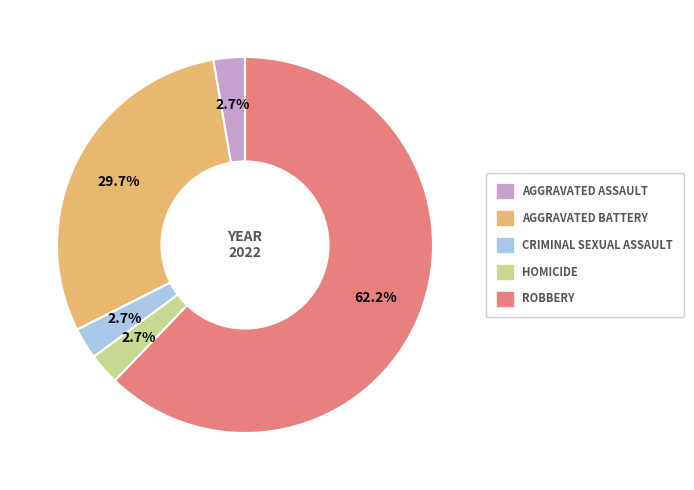

Is there a majority slice in this chart?

Yes